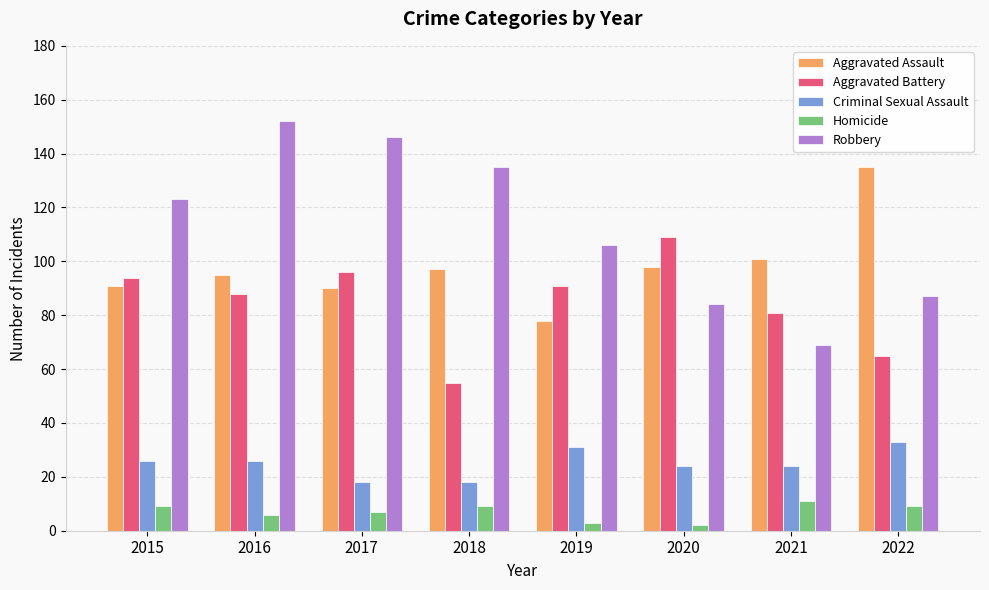

What is the total value across all series at 2021?

286